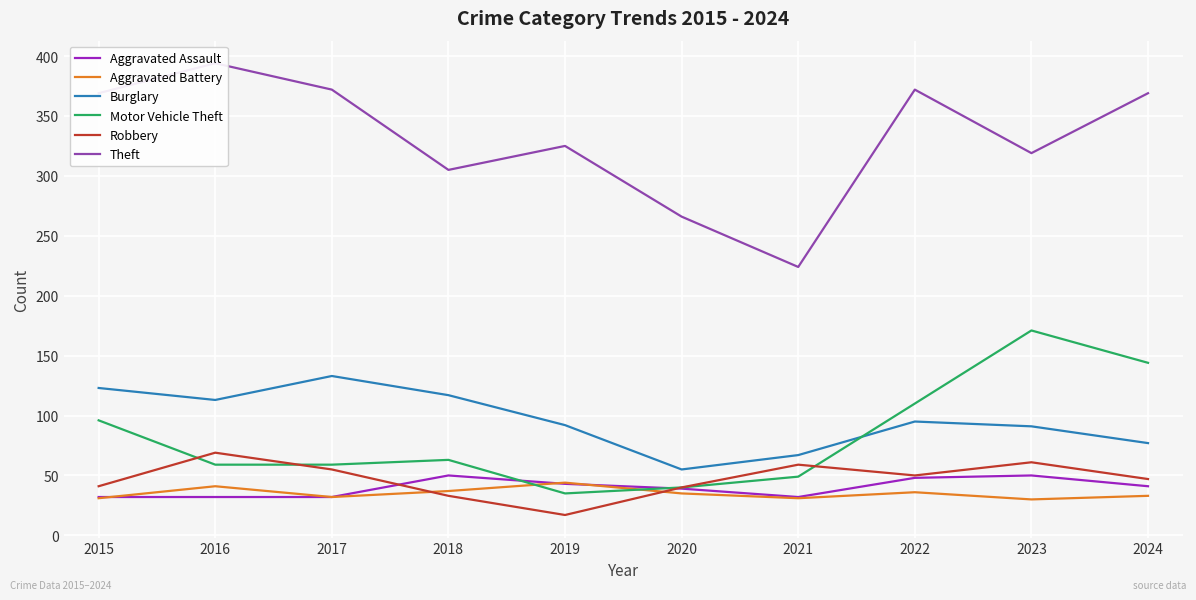

How many lines are shown in the chart?

6